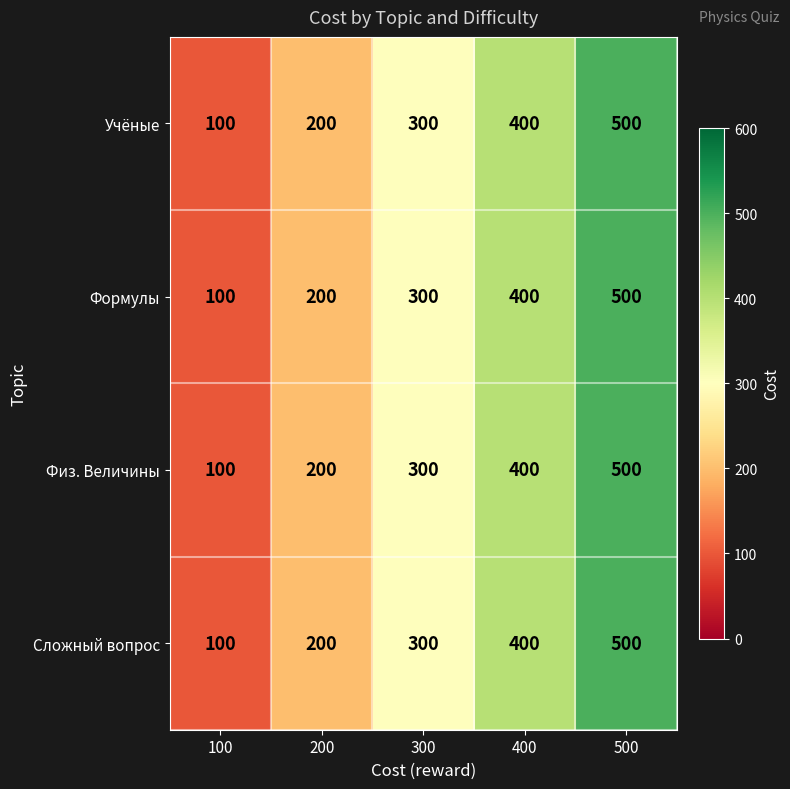

At how many categories does at least one series exceed 253?

3